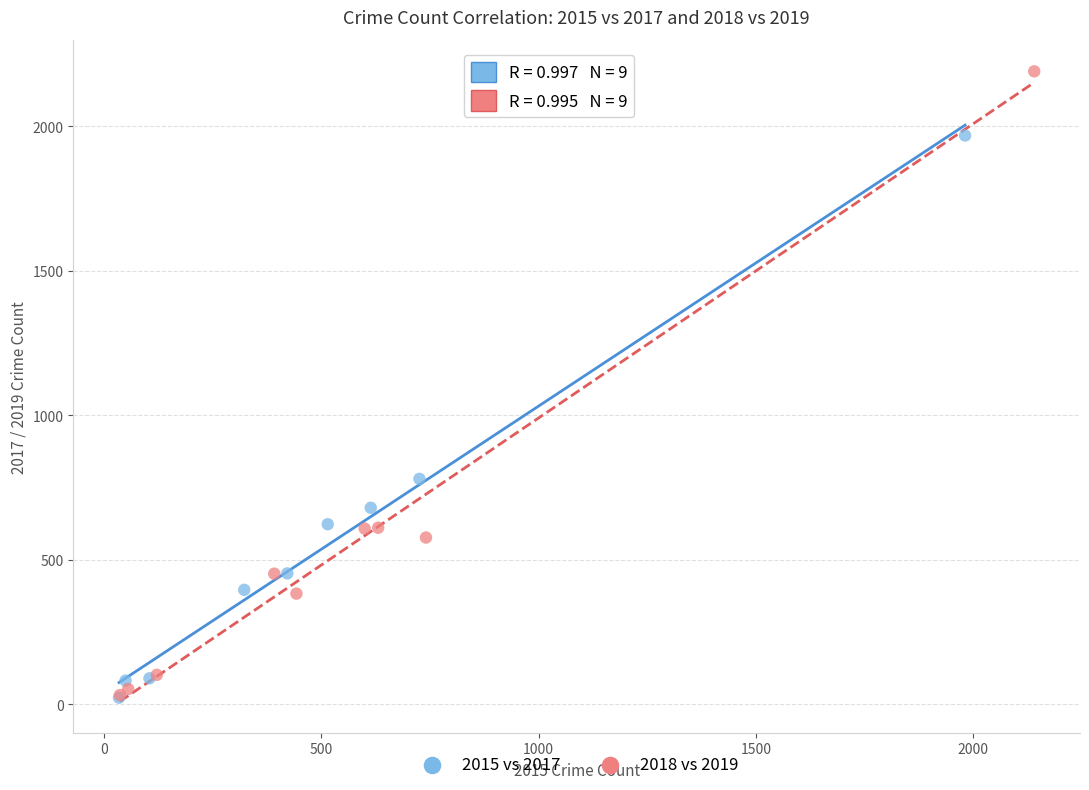

Which series contains the highest Y value?

2018 vs 2019